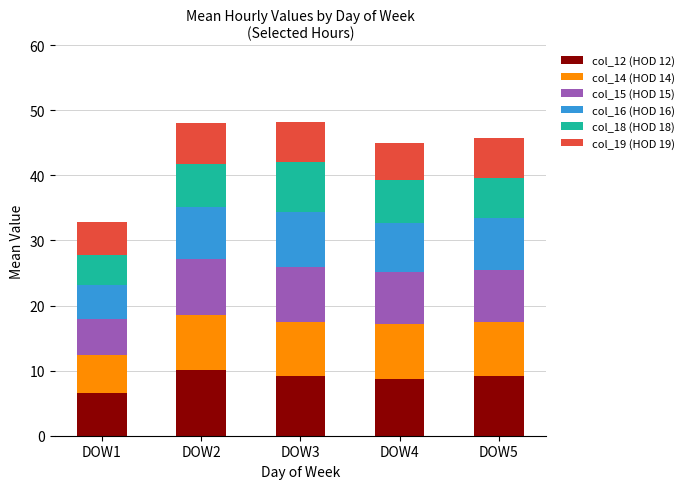

What is the minimum value for col_12 (HOD 12)?

6.6